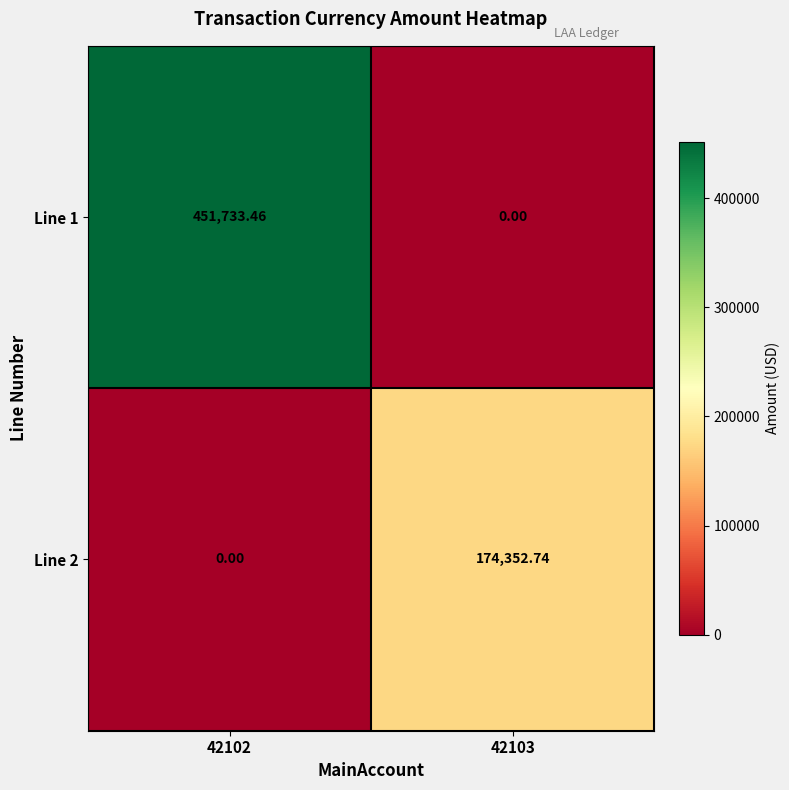

How many values in the Line 1 series exceed 451733?

1